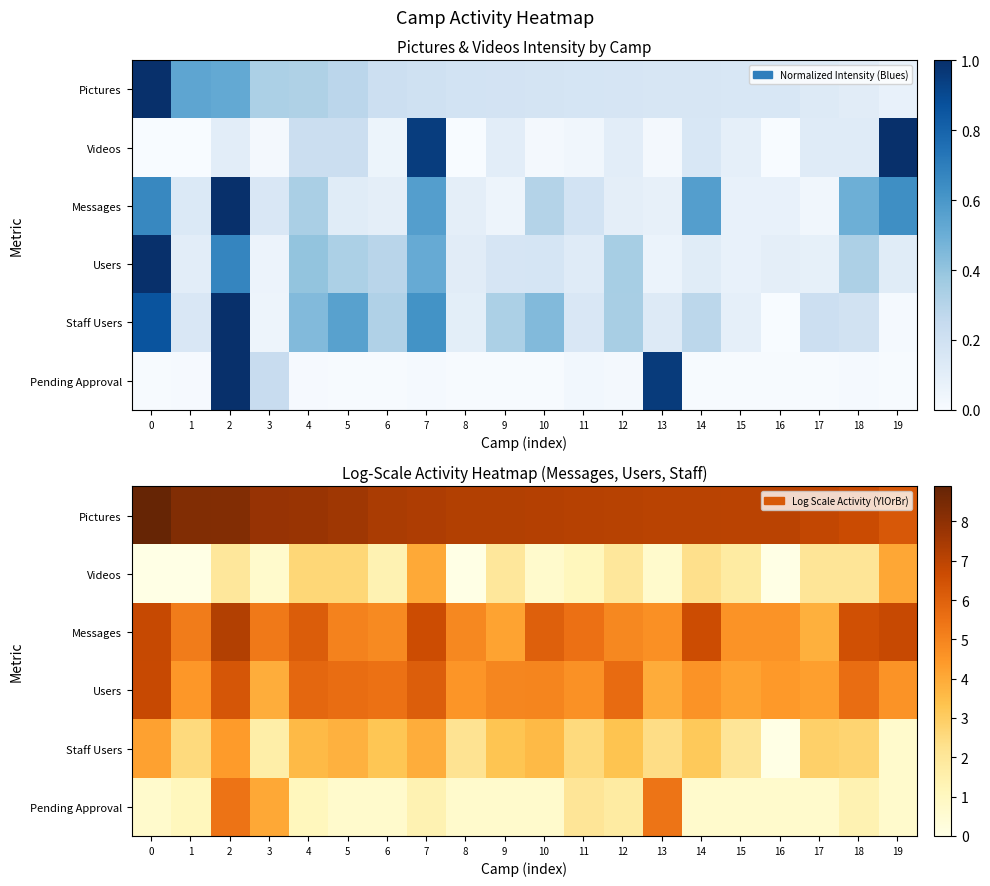

The Videos series shows 0.7 at 11. True or false?

False